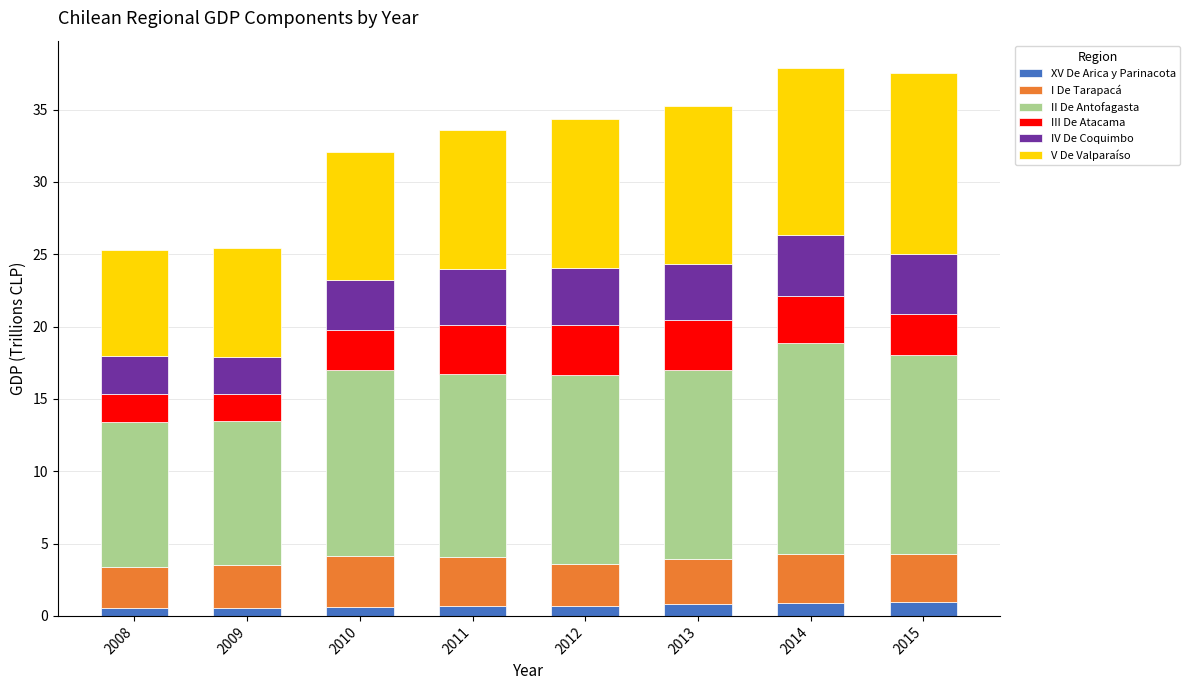

How many series are shown in this chart?

6